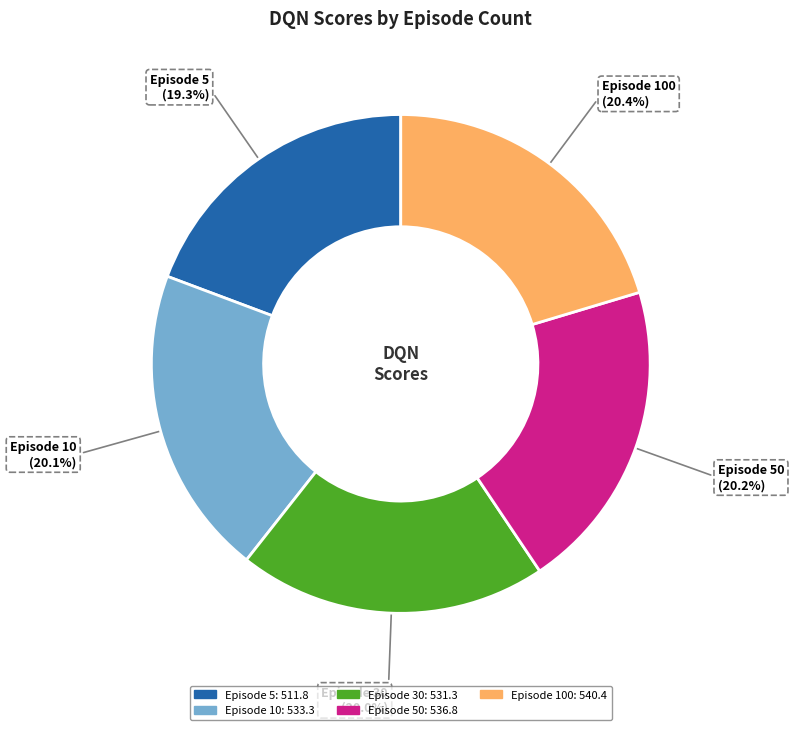

Does any single category account for the majority?

No